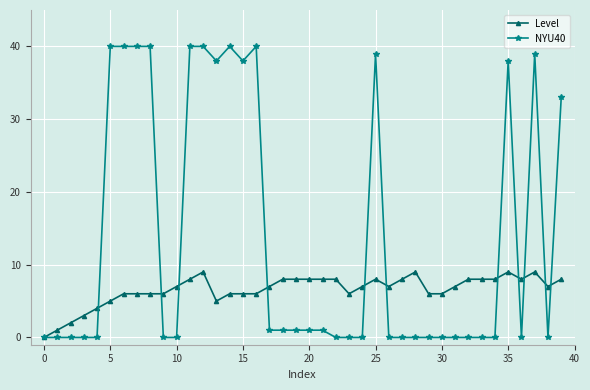

Rank the series by their average value, from highest to lowest.

NYU40, Level